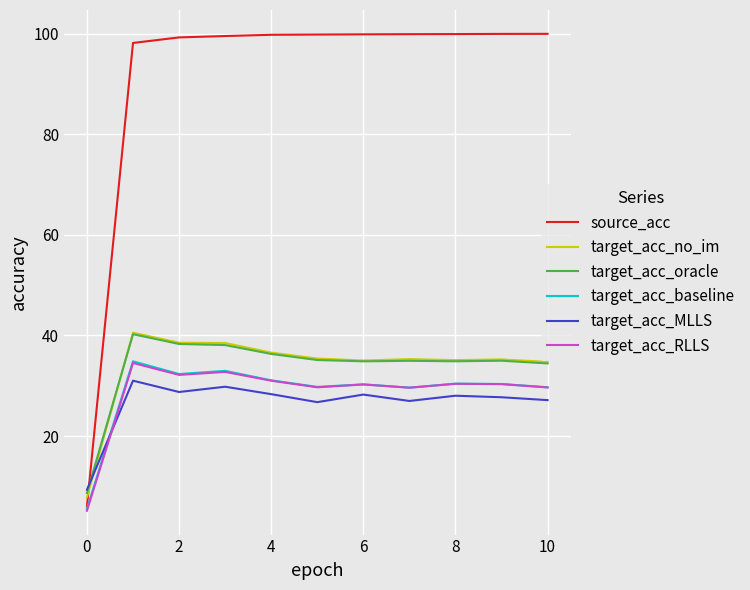

What is the maximum value shown in the chart?

100.0